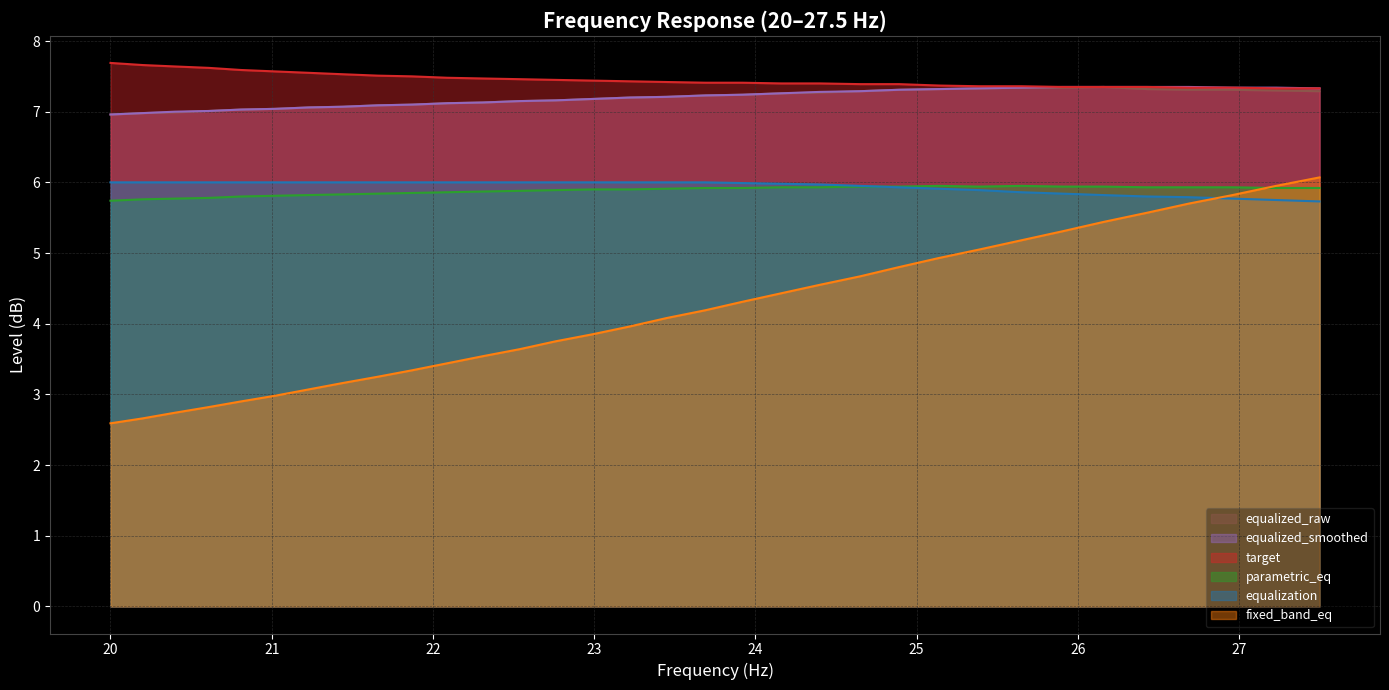

What is the value of the equalized_raw point at the 23rd from the left?

7.3